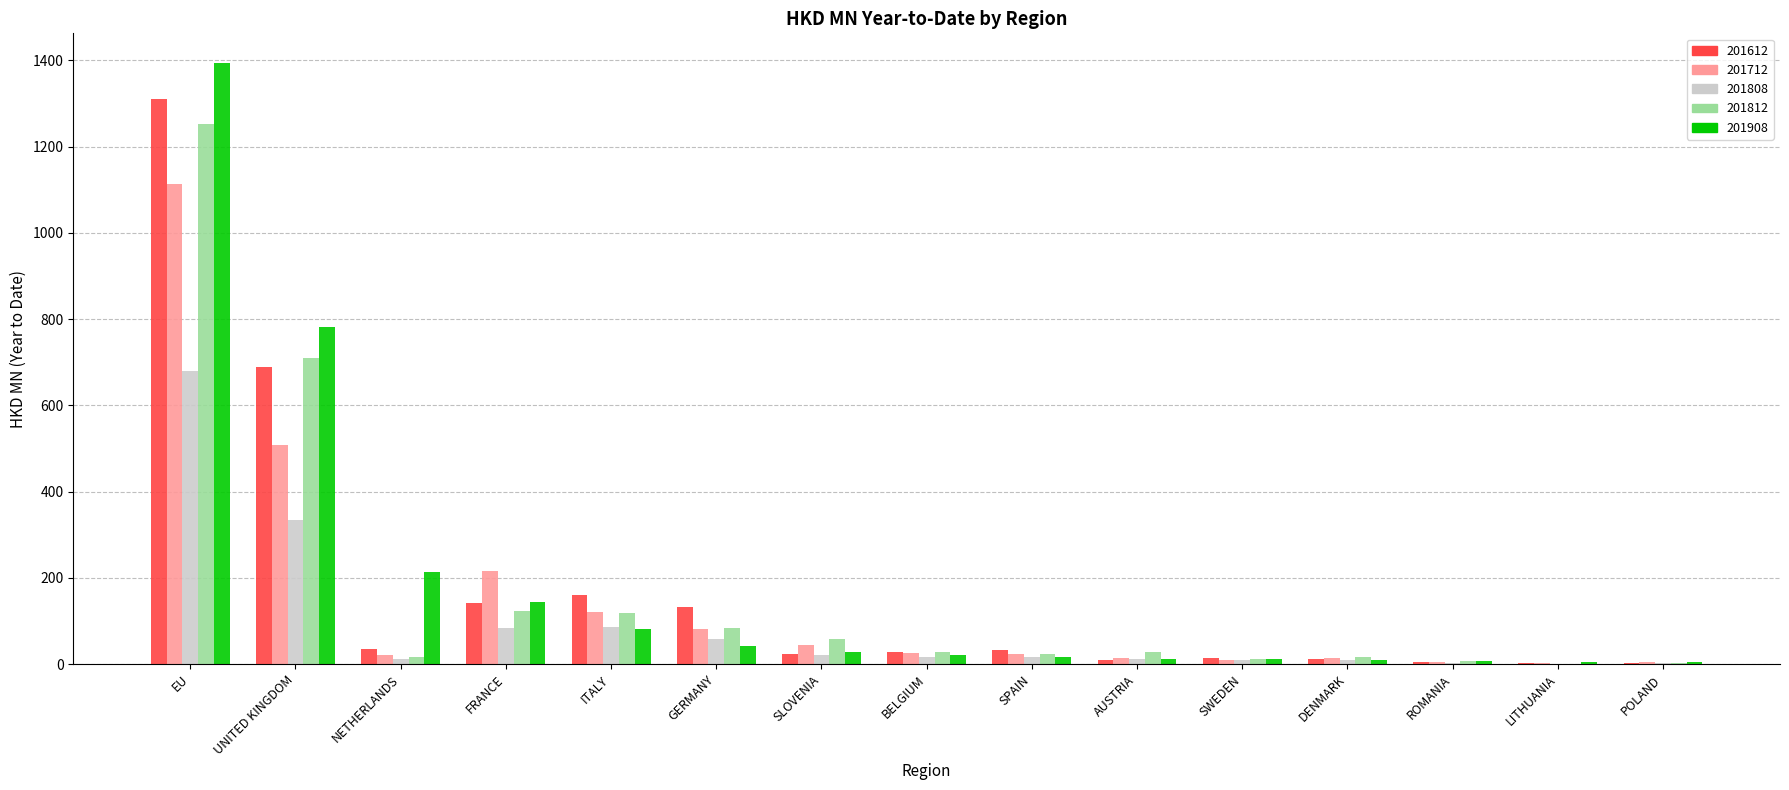

True or false: 201908 has a value of 10.5 at SWEDEN.

True